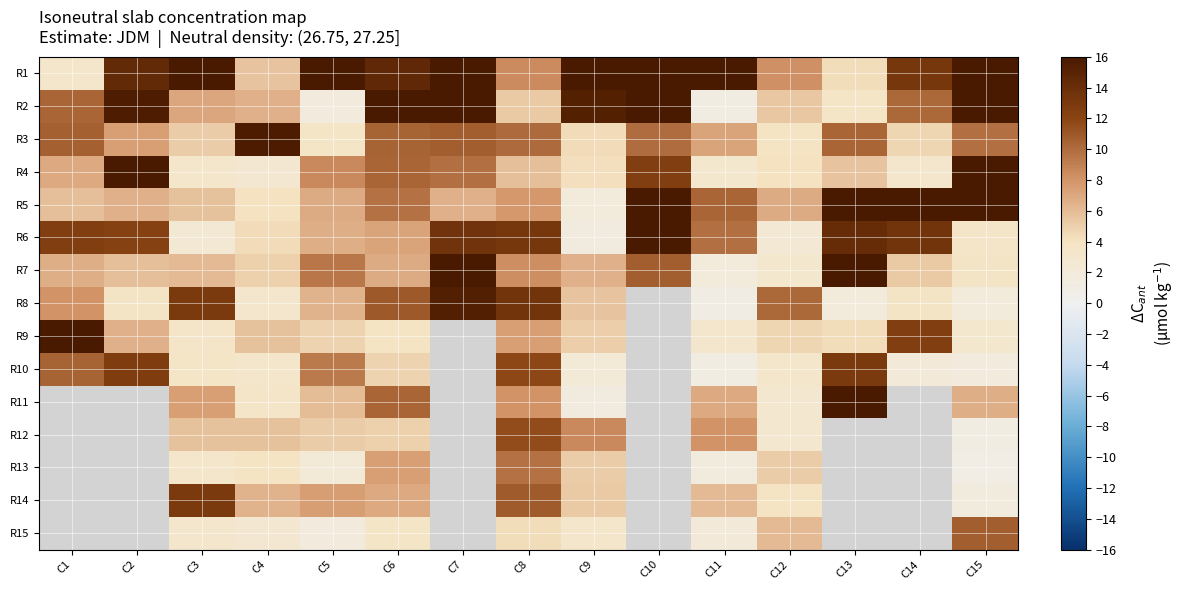

What is the difference between the maximum and minimum values in the R7 series?

15.3